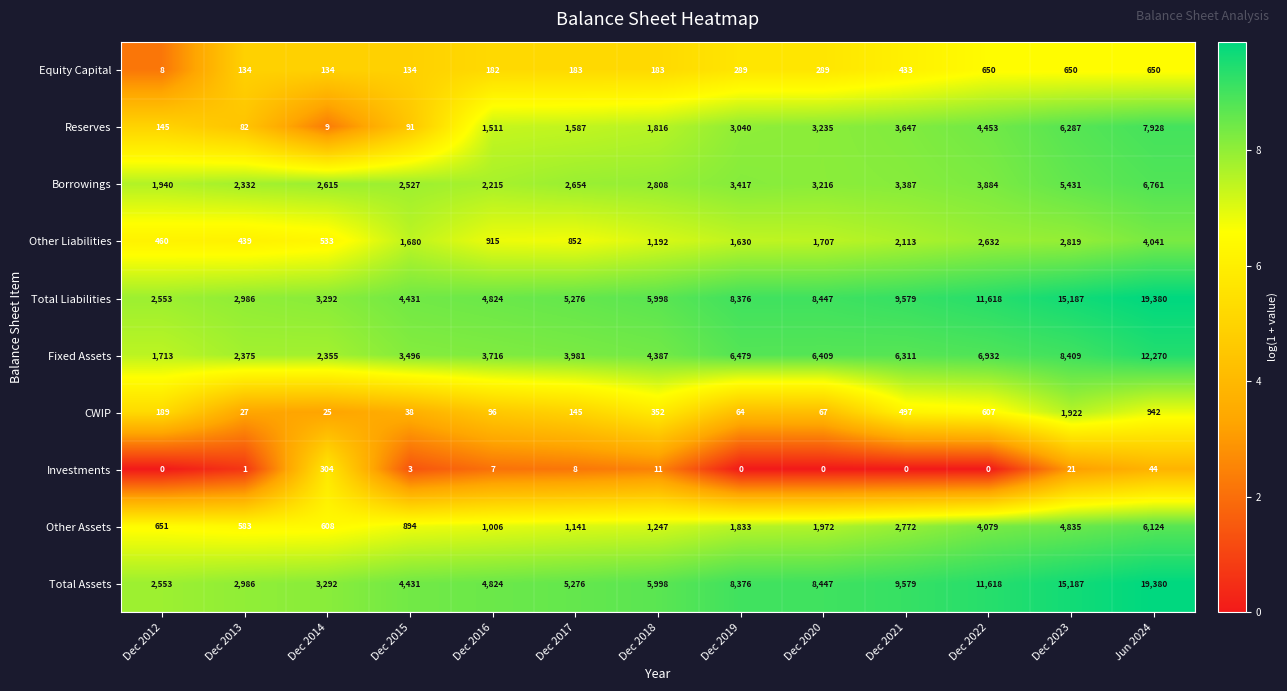

What is the sum of the Equity Capital values at Jun 2024 and Dec 2014?

784